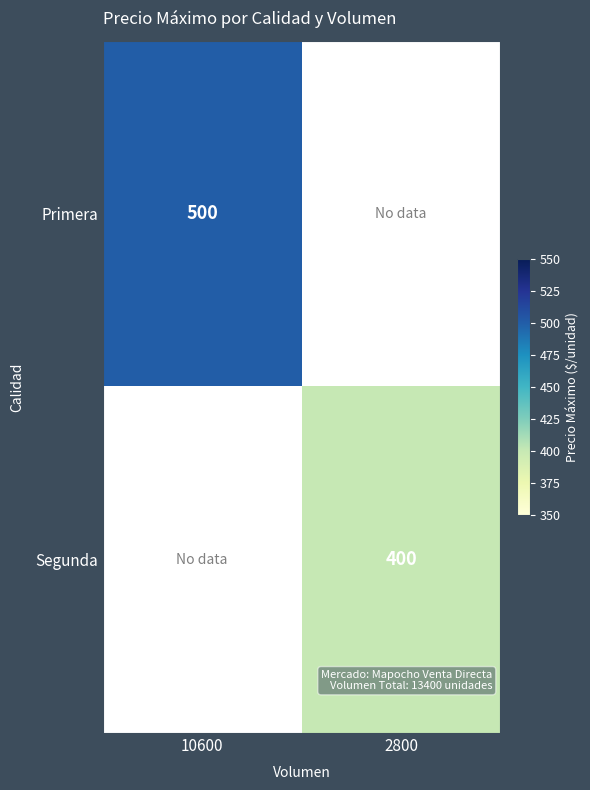

True or false: Segunda has a value of 559 at 2800.

False